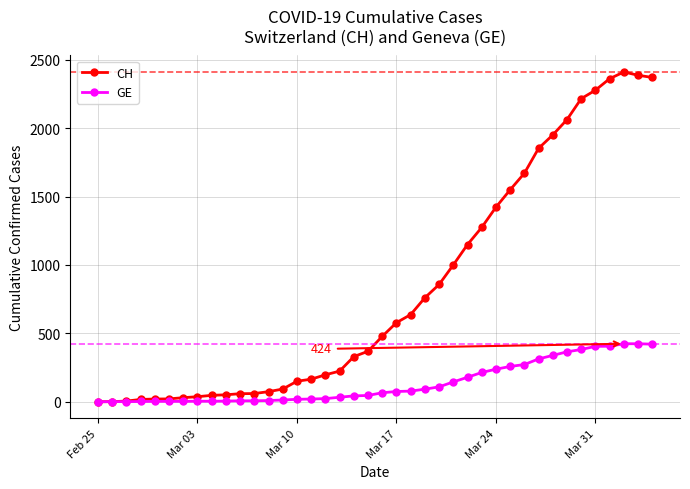

True or false: CH has more than 0 interior local peaks.

True